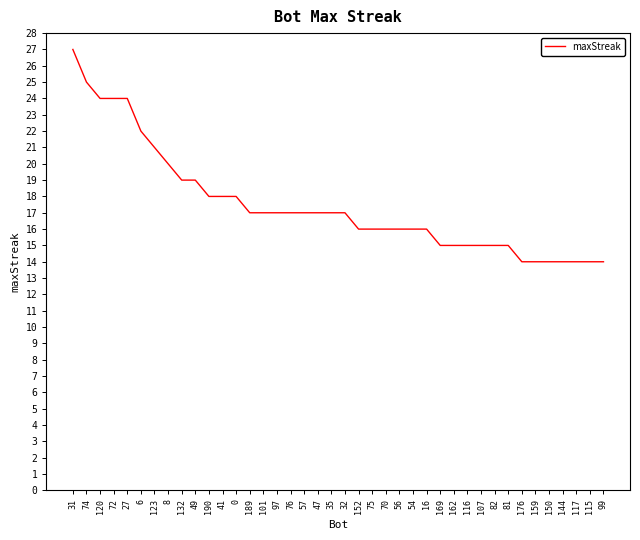

What is the change in value from 49 to 152?

-3